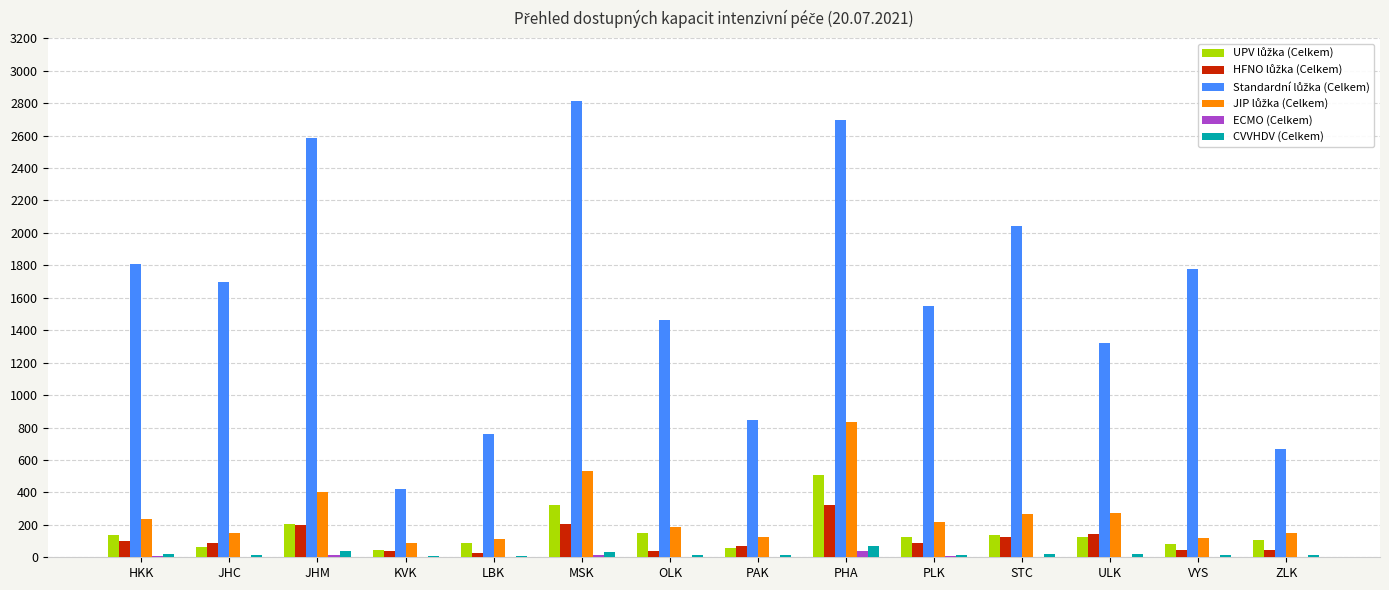

Are the bars horizontal?

No